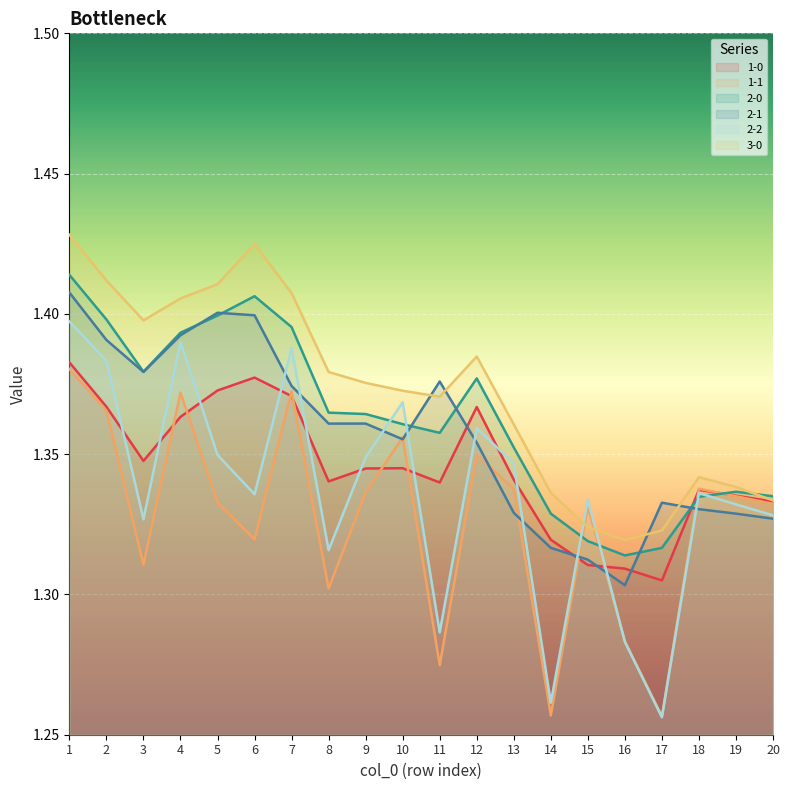

How many lines are shown in the chart?

6